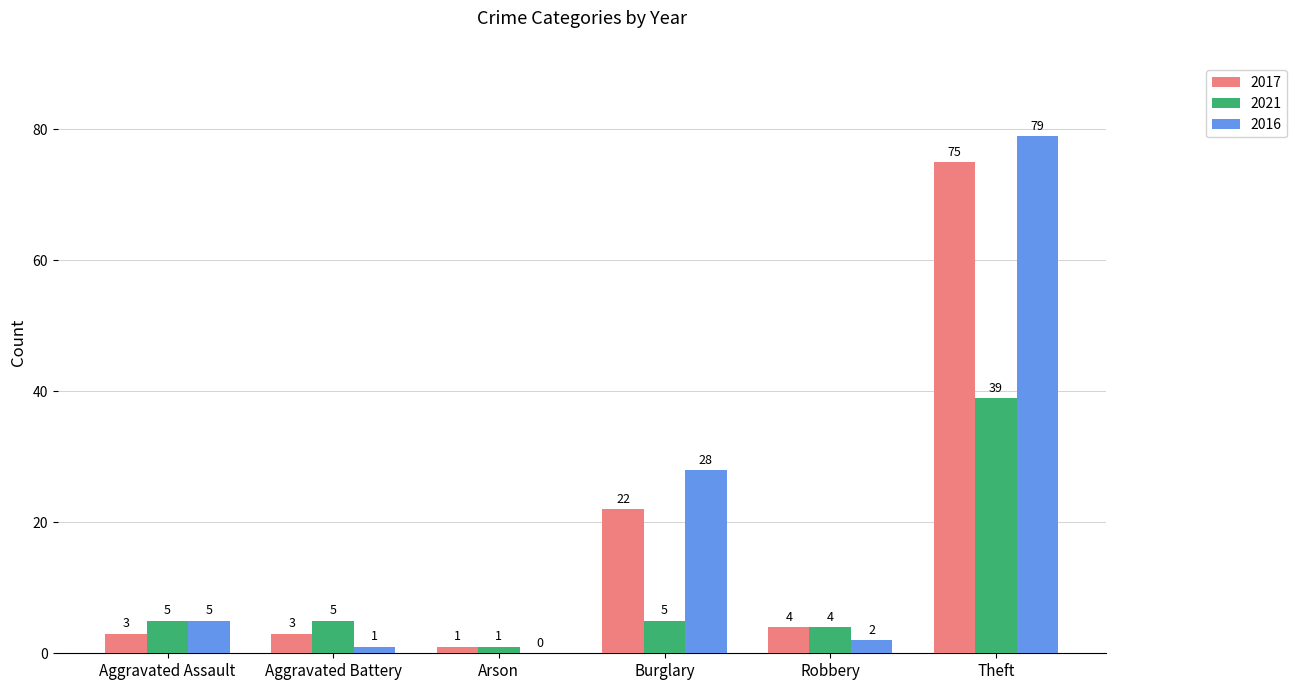

The 2016 series shows 37 at Arson. True or false?

False